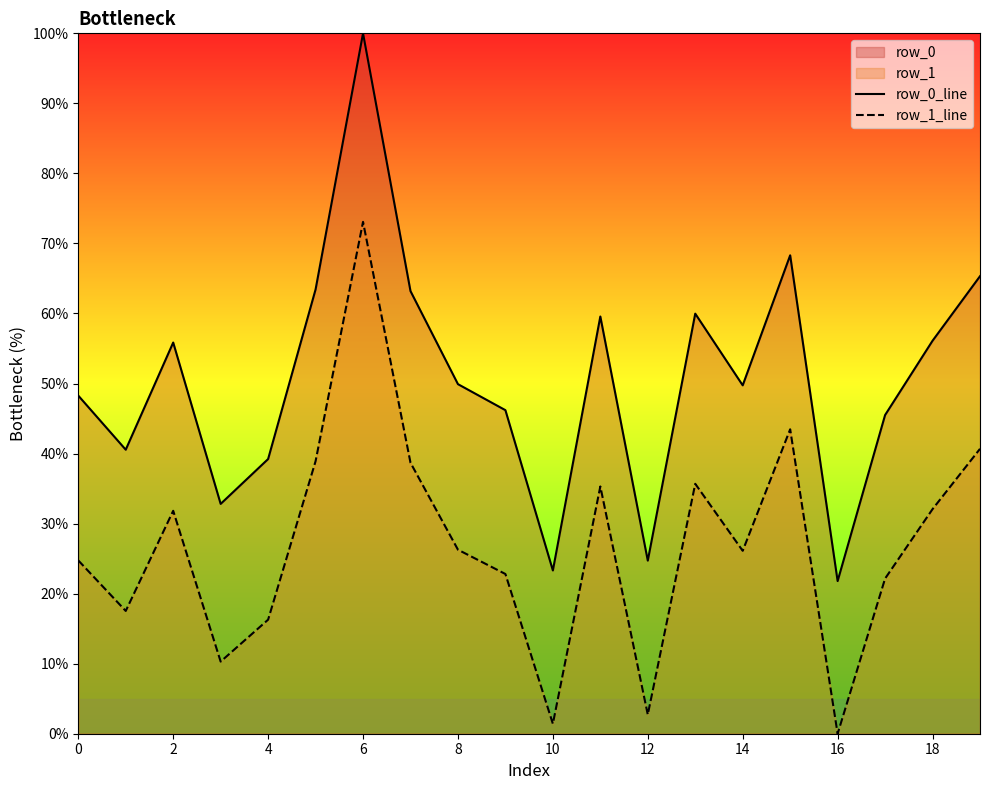

What is the total value across all series at 12?

27.4